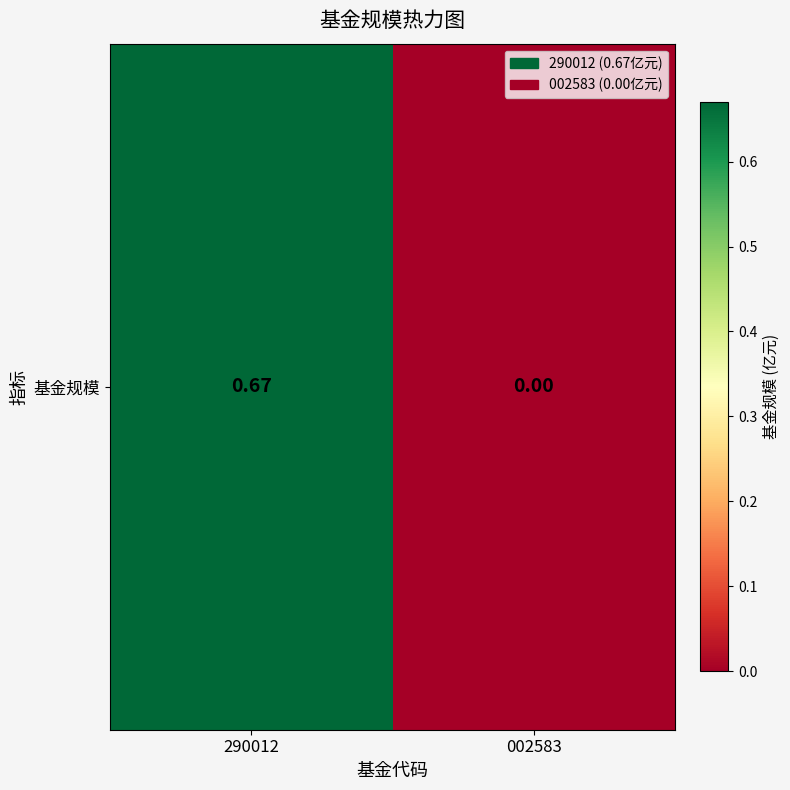

The value at 002583 is 0.0. True or false?

True